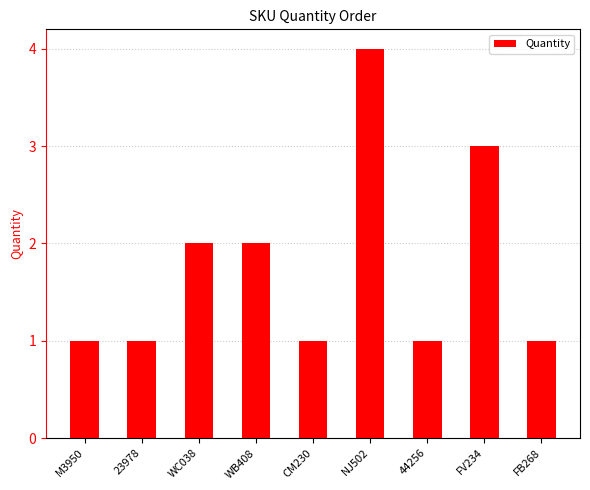

The value at WB408 is 3. True or false?

False